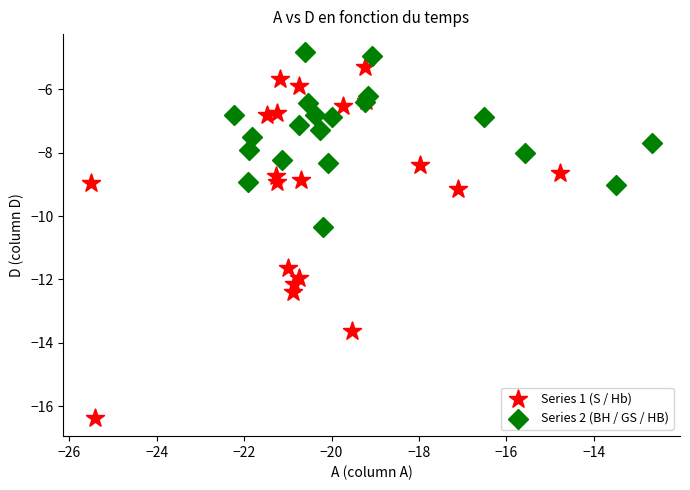

Which series reaches the maximum Y coordinate?

Series 2 (BH / GS / HB)